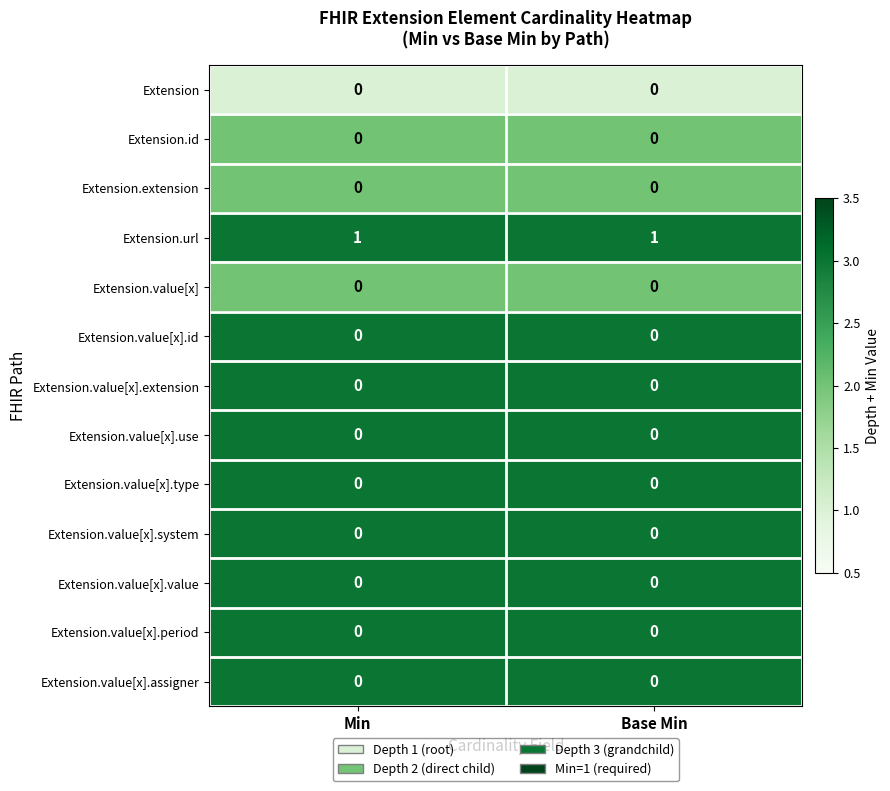

Which series has the largest range (max minus min)?

row_0